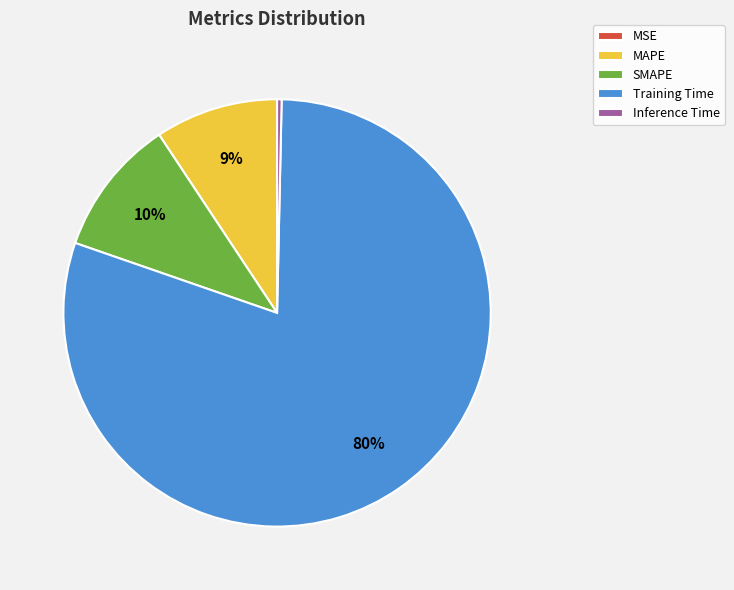

To the nearest percent, what is the average slice percentage?

20%